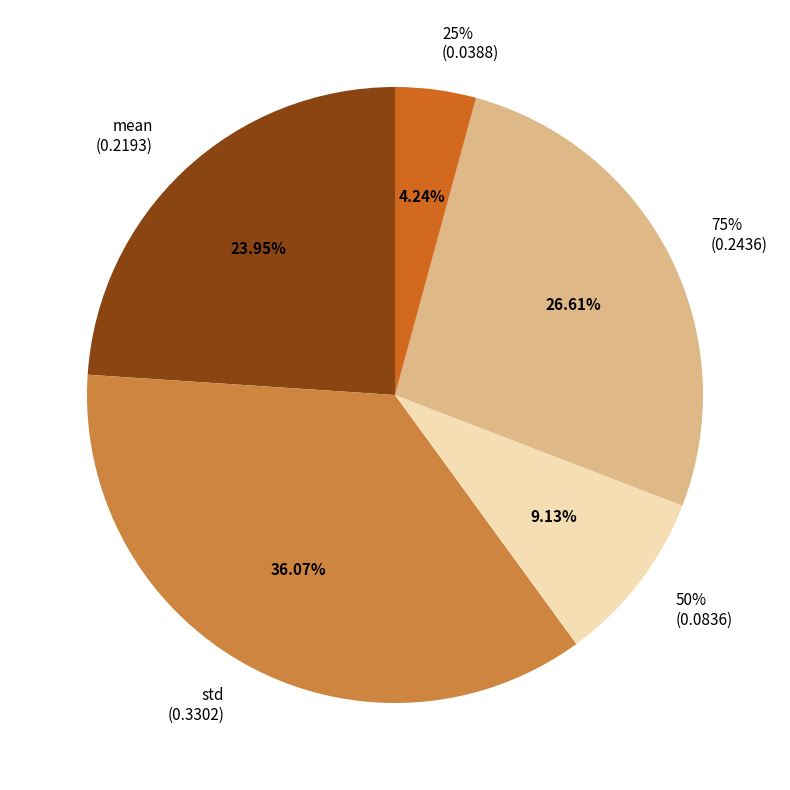

Is 75% the majority of the pie?

No